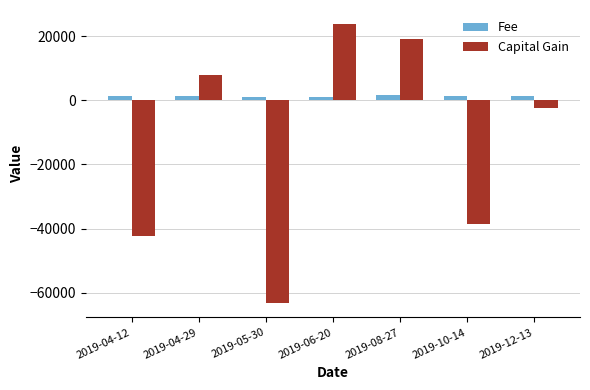

What is the difference between the maximum and minimum values in the Fee series?

688